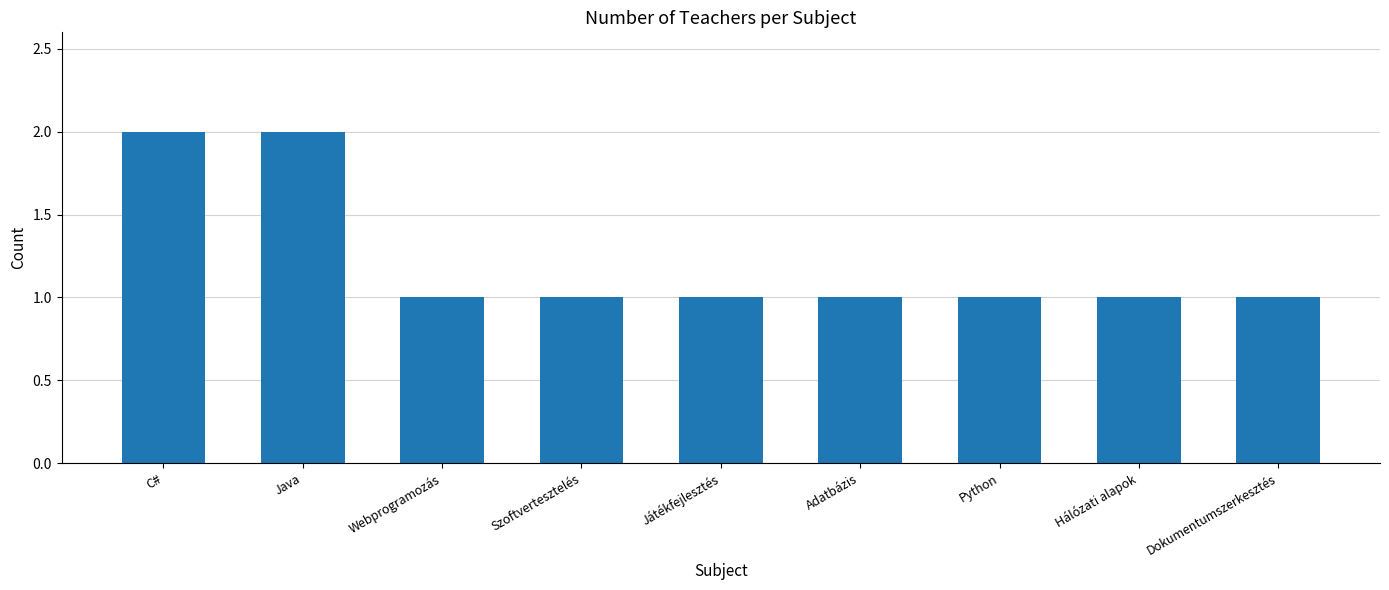

Is it true that the value at Webprogramozás is 0?

False